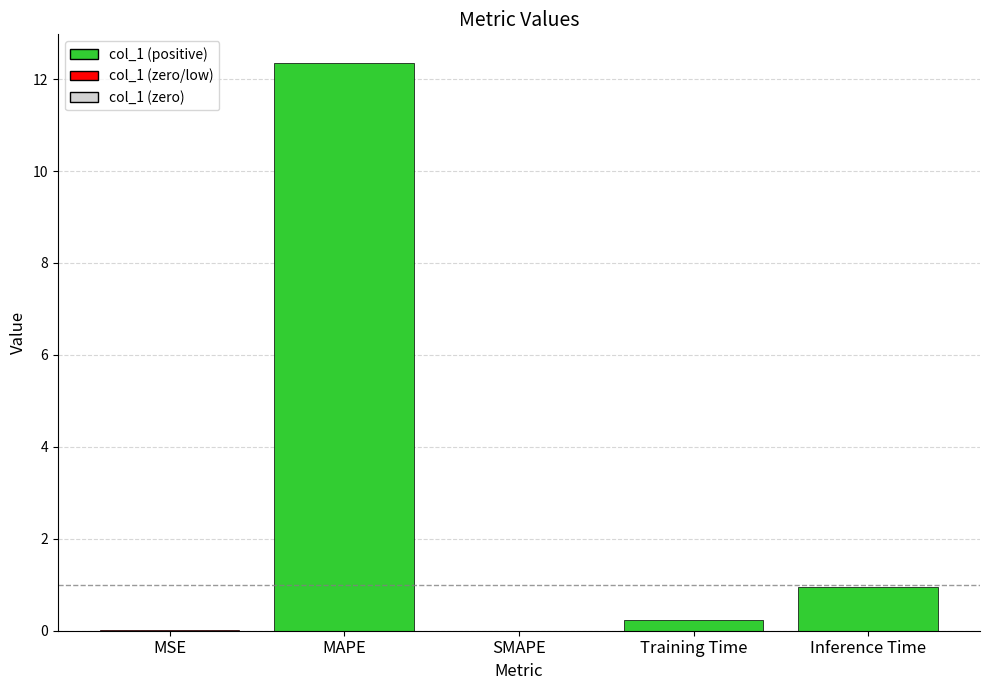

How many data points does each series have?

5